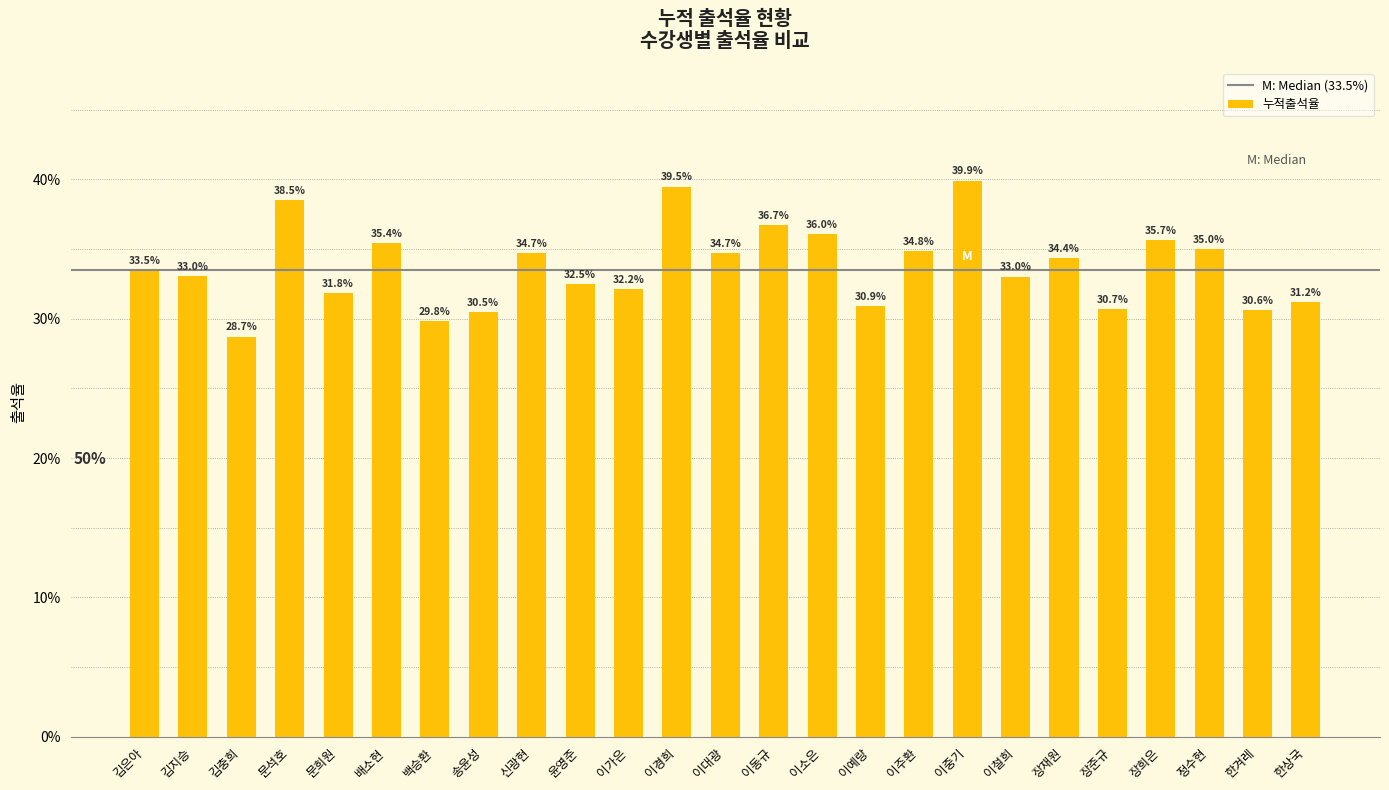

What is the average value?

0.3